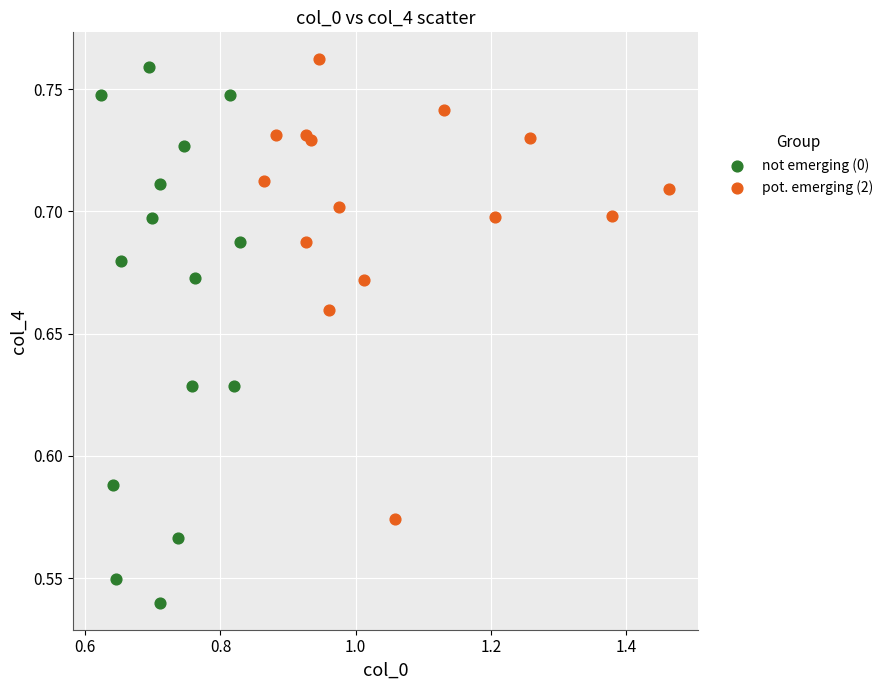

Which series reaches the minimum Y coordinate?

not emerging (0)